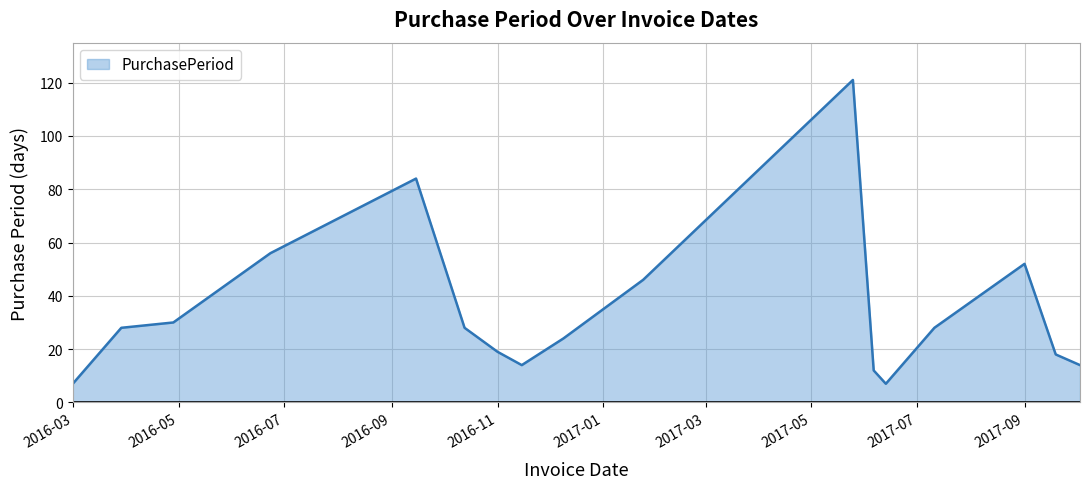

Reading left to right, extract all data points from this chart.

7	28	30	56	84	28	19	14	24	46	121	12	7	28	52	18	14